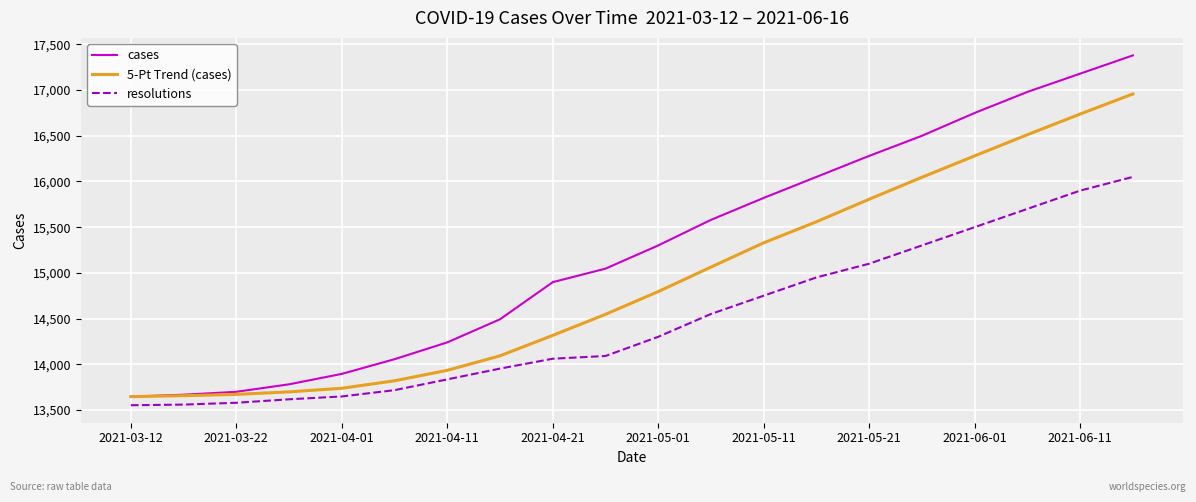

What is the greatest value displayed?

17380.0